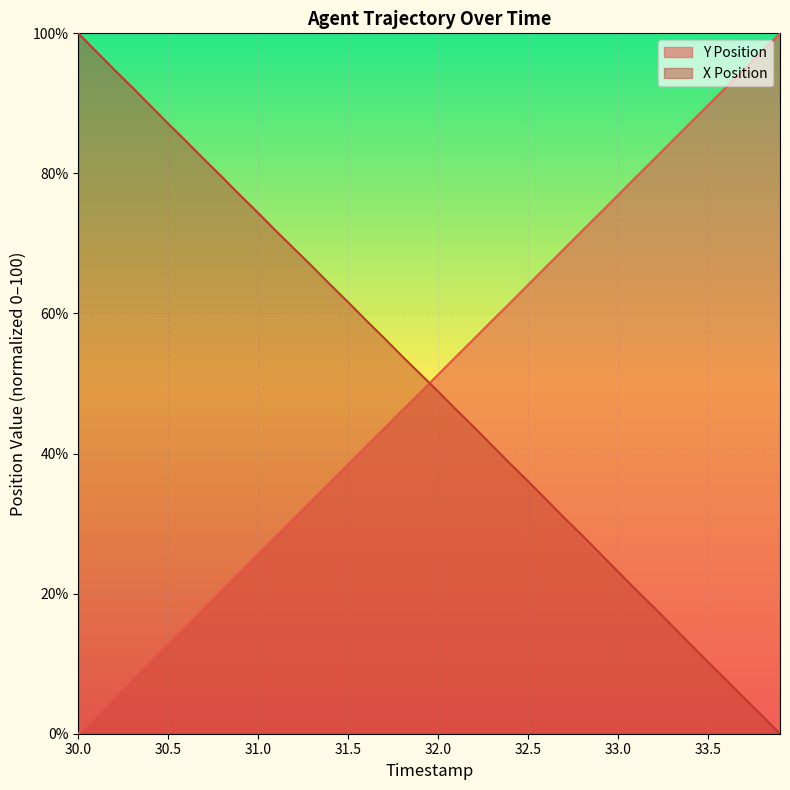

Rank the series by their maximum value, from lowest to highest.

X Position, Y Position